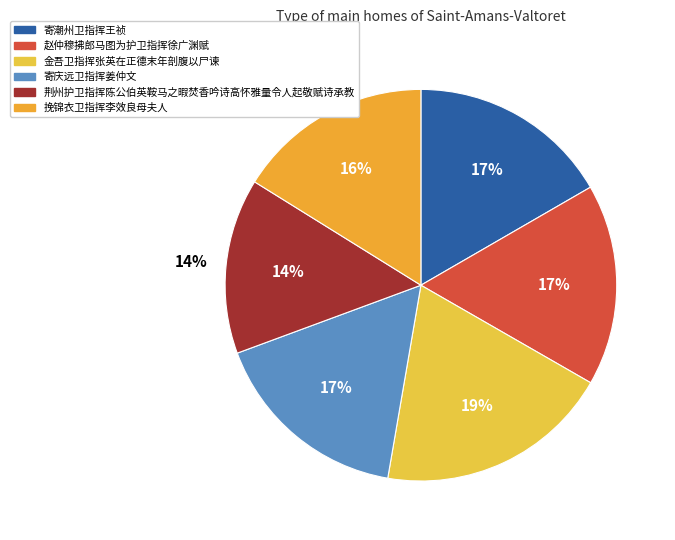

To the nearest percent, what is the combined percentage of 挽锦衣卫指挥李效良母夫人 and 寄潮州卫指挥王祯?

33%